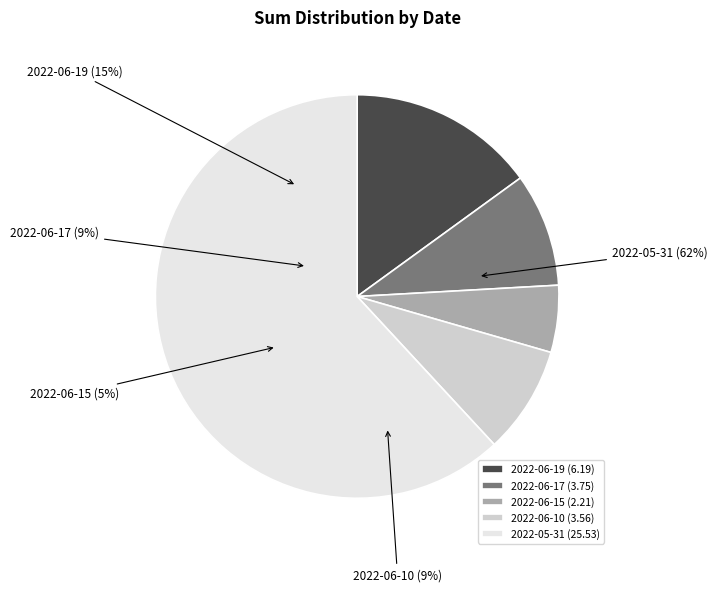

How many segments does this pie chart have?

5